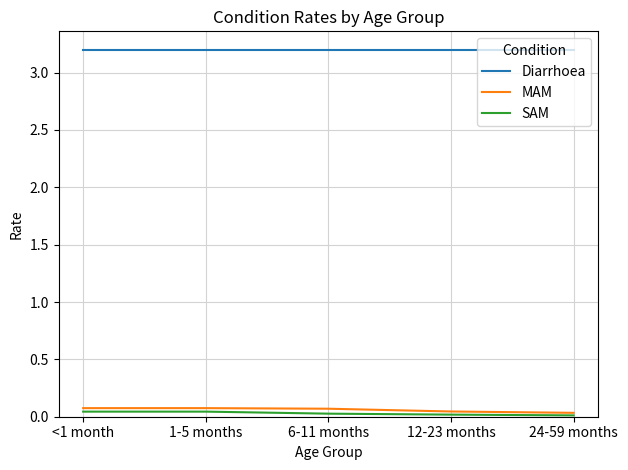

True or false: Diarrhoea has a value of 3.2 at <1 month.

True